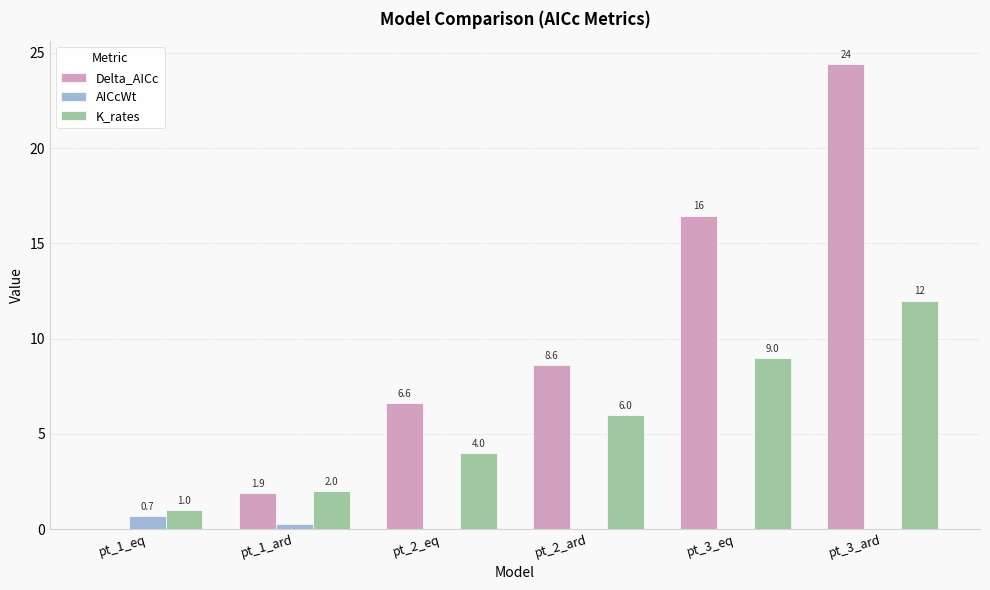

Is it true that K_rates equals 6.0 at pt_2_ard?

True